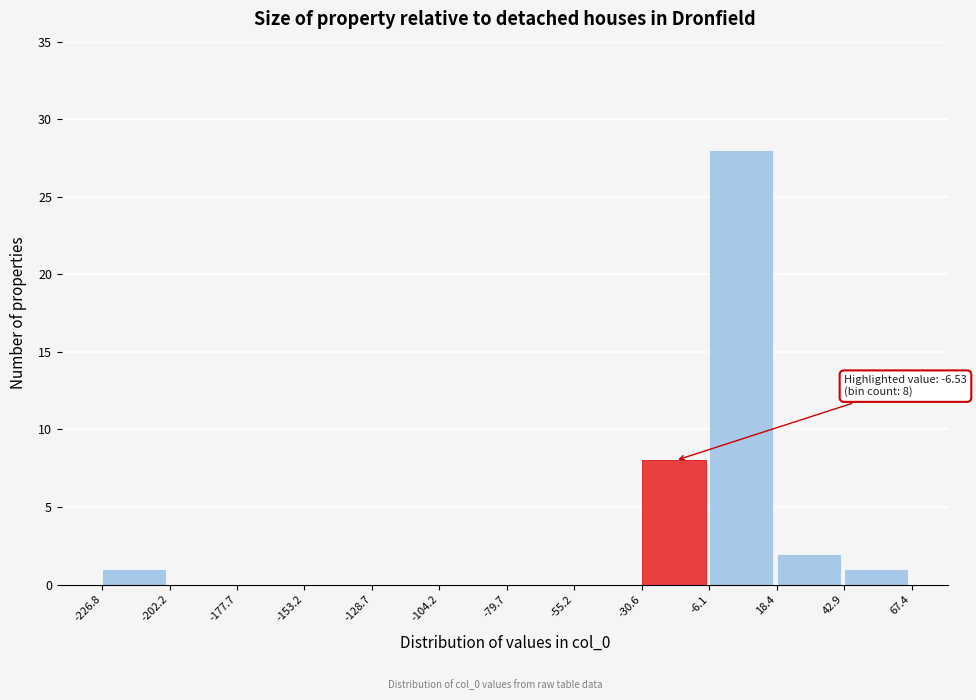

Over which range of the x-axis is the bar tallest?

-6.1 to 18.4